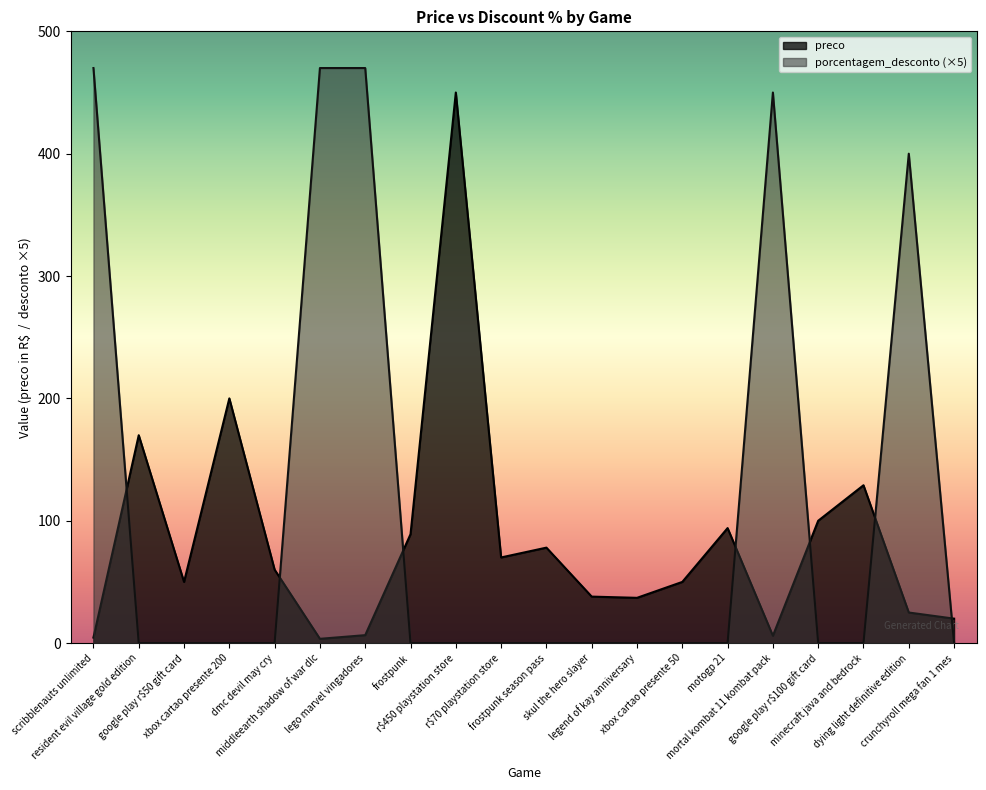

How many lines are shown in the chart?

2